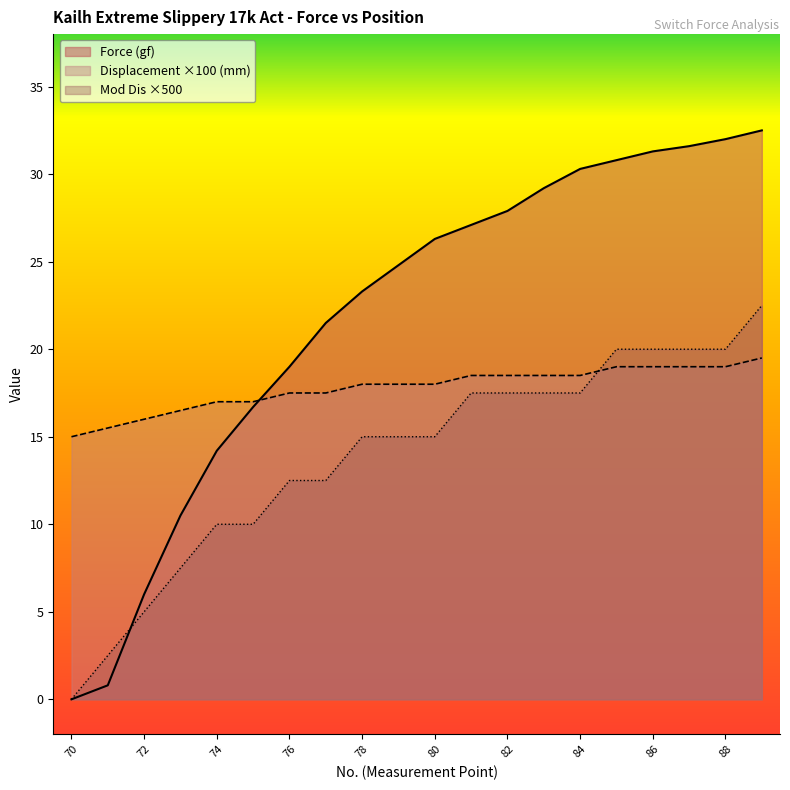

How many lines are shown in the chart?

3